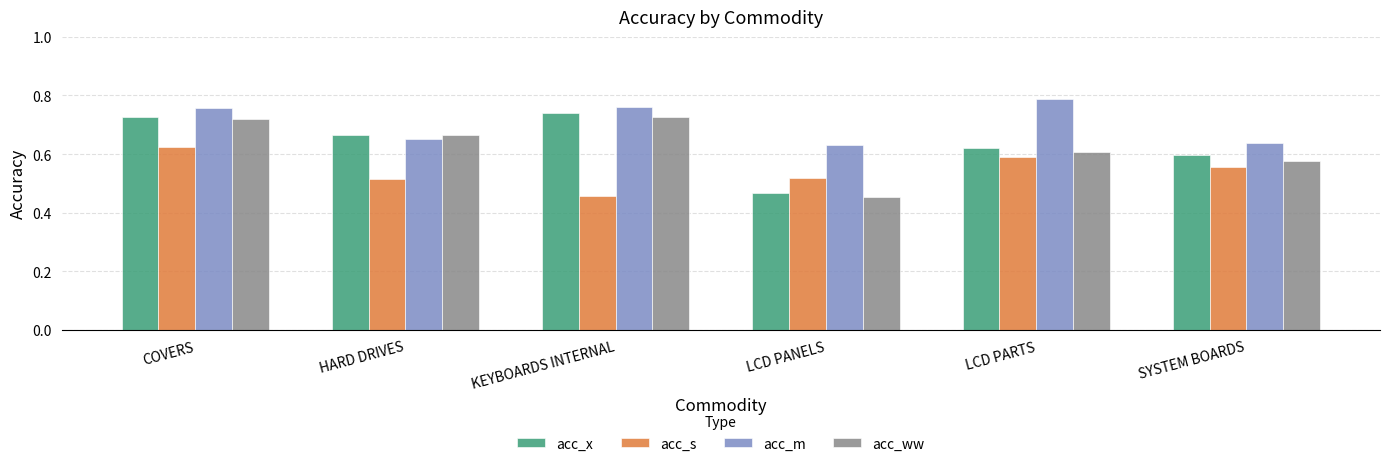

How many bars are there in total?

24